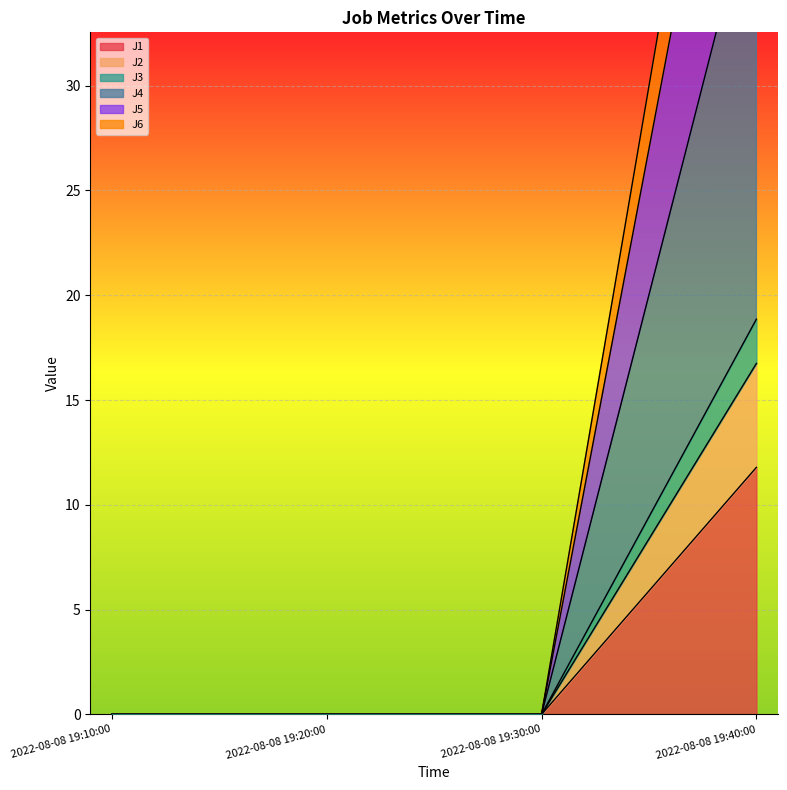

At how many categories does at least one series exceed 50?

1